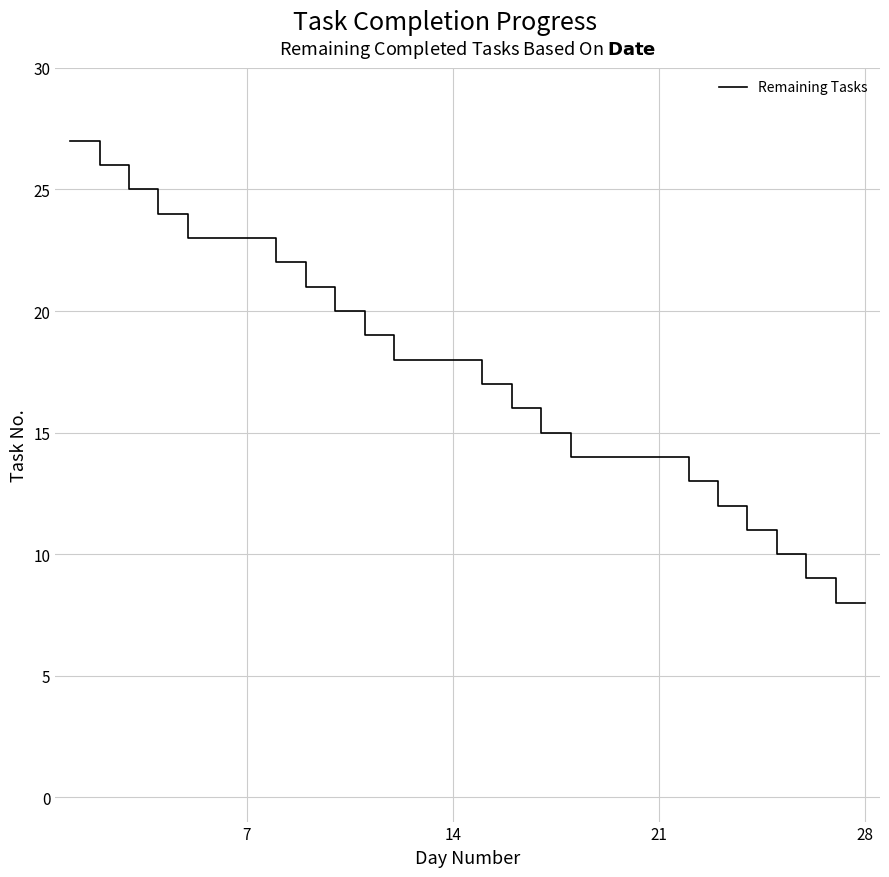

What is the difference between the maximum and minimum values?

19